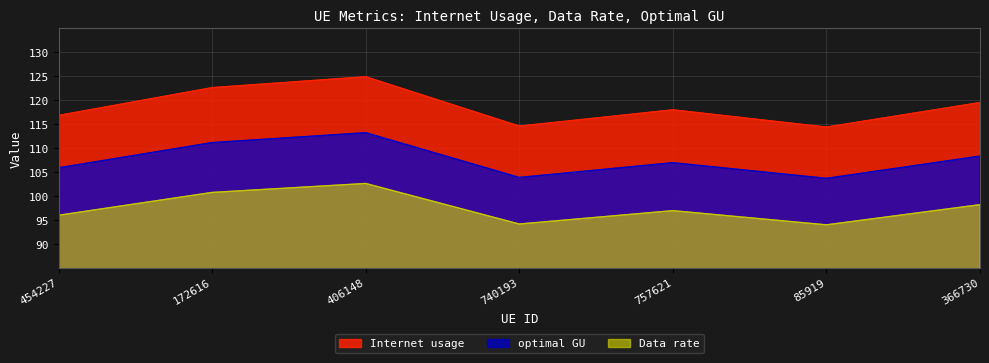

What is the maximum value for Internet usage?

124.9